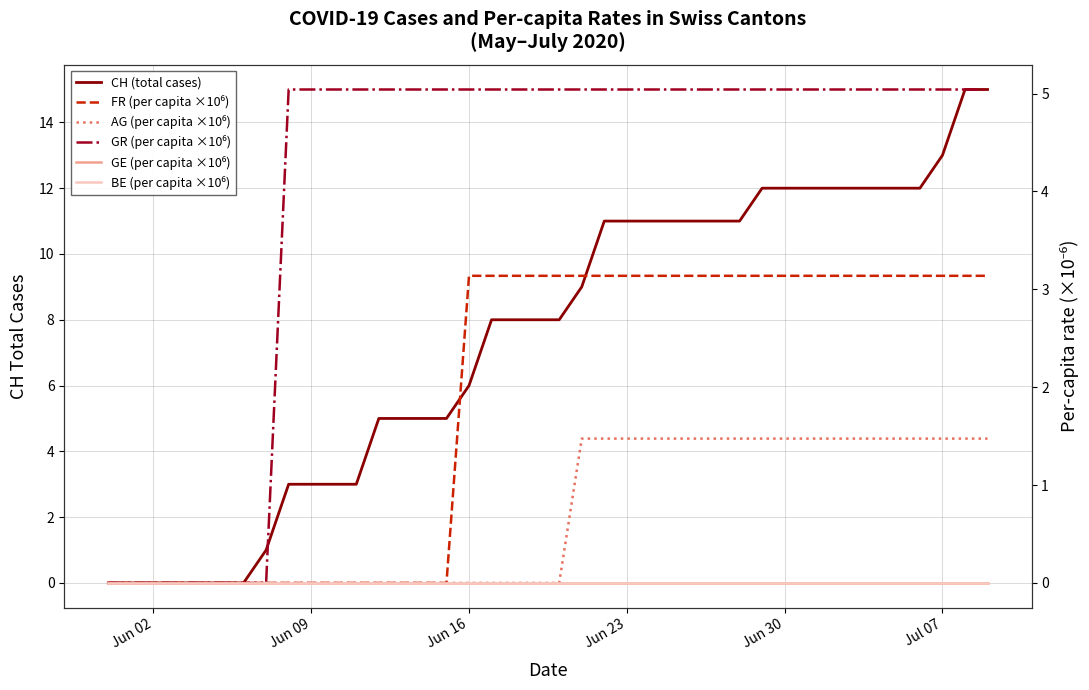

How many values in the AG (per capita ×10⁶) series exceed 0?

19